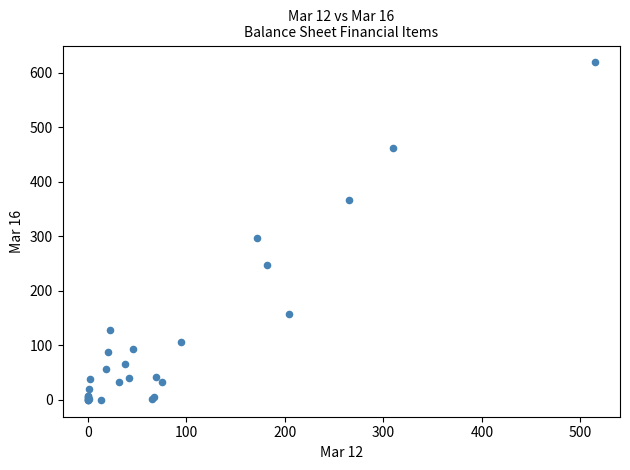

What Y value in the scatter plot is closest to 309?

297.5